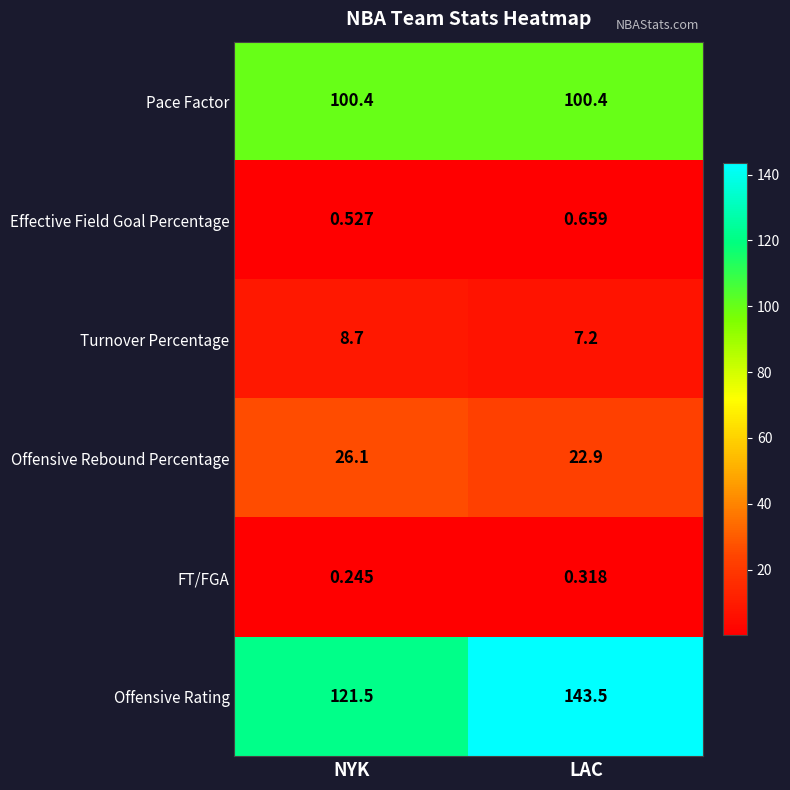

Rank the series by their maximum value, from highest to lowest.

Offensive Rating, Pace Factor, Offensive Rebound Percentage, Turnover Percentage, Effective Field Goal Percentage, FT/FGA